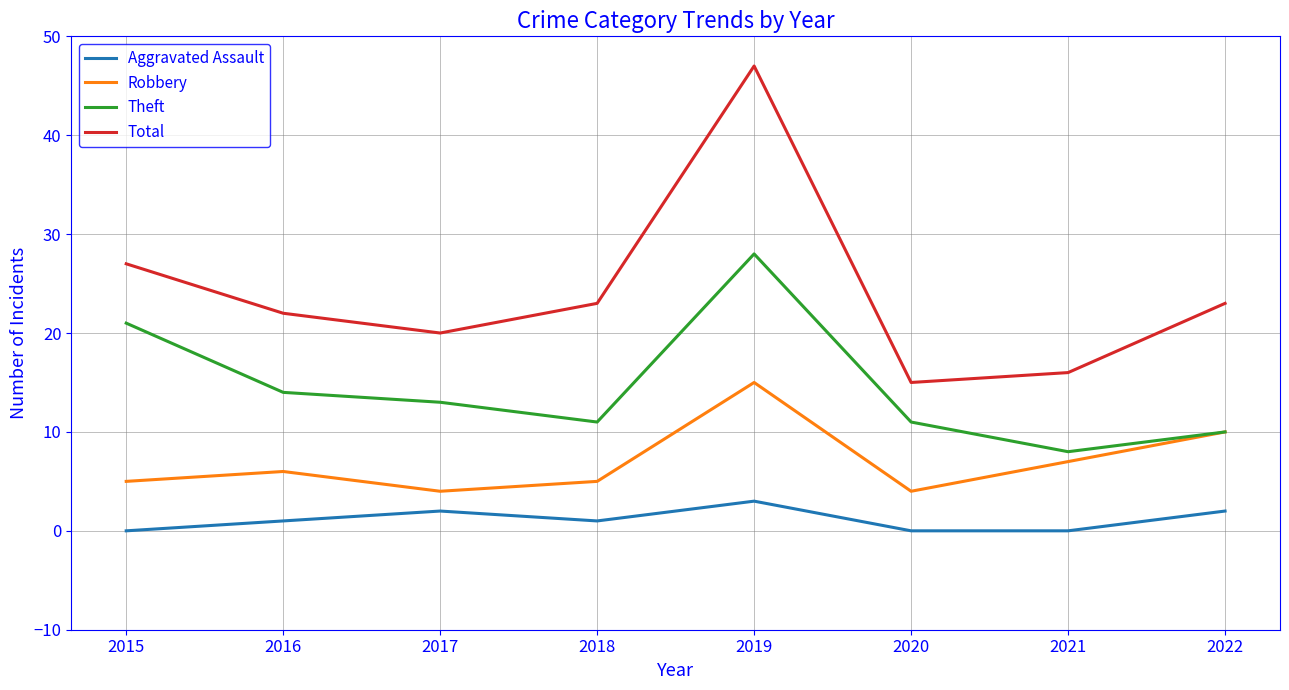

The value of Aggravated Assault at 2015 is 0. True or false?

True